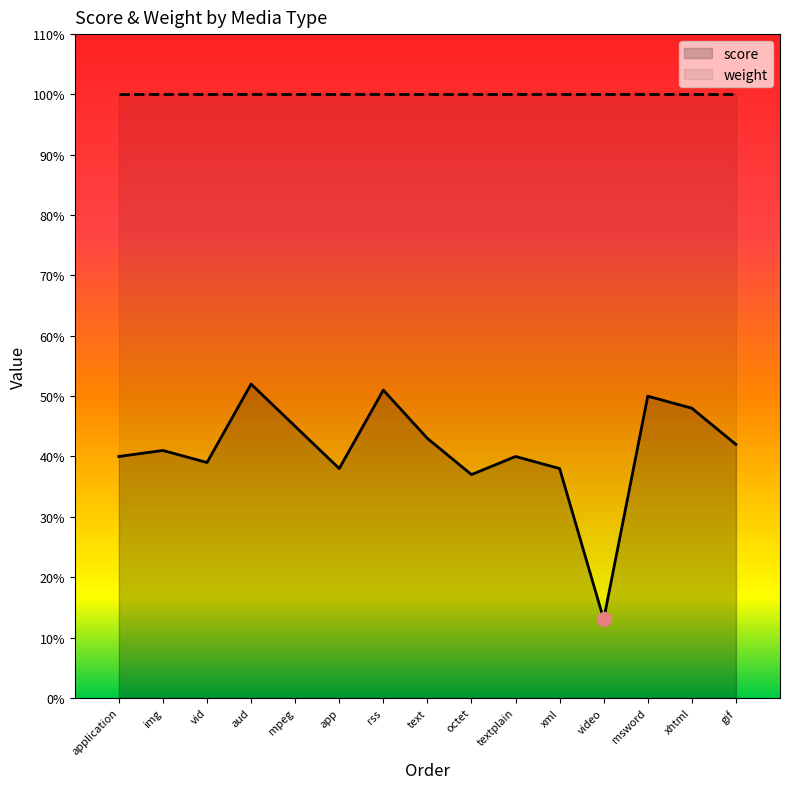

How many interior local peaks (higher than both neighbors) does the data have?

5